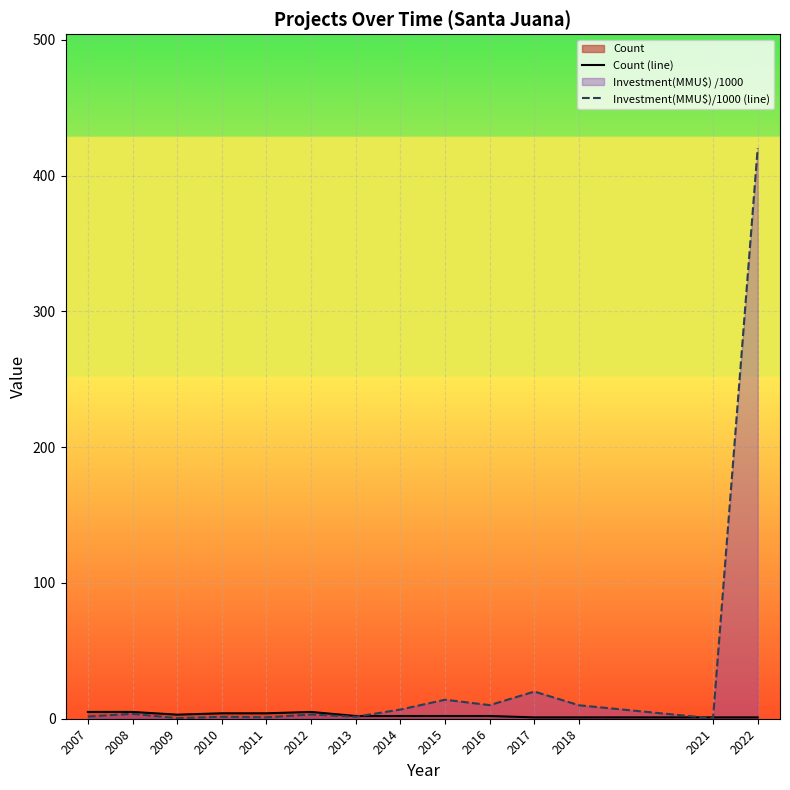

True or false: Investment(MMU$)/1000 (line) has a value of 14.0 at 2015.

True